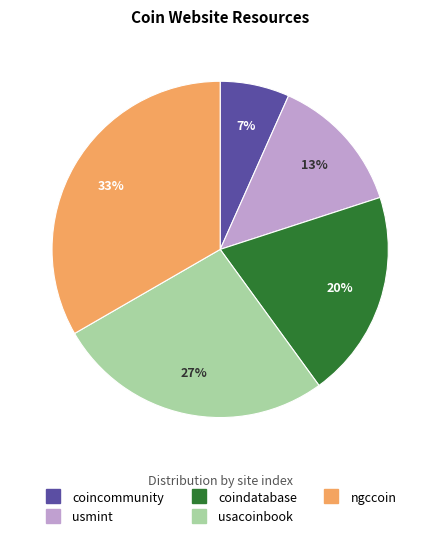

Which slice is the largest?

ngccoin